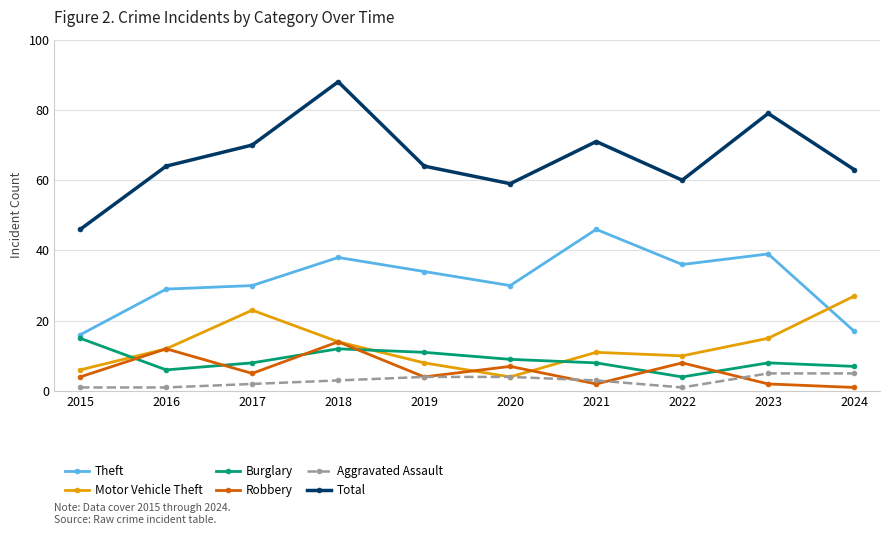

True or false: Aggravated Assault and Theft cross at least once.

False